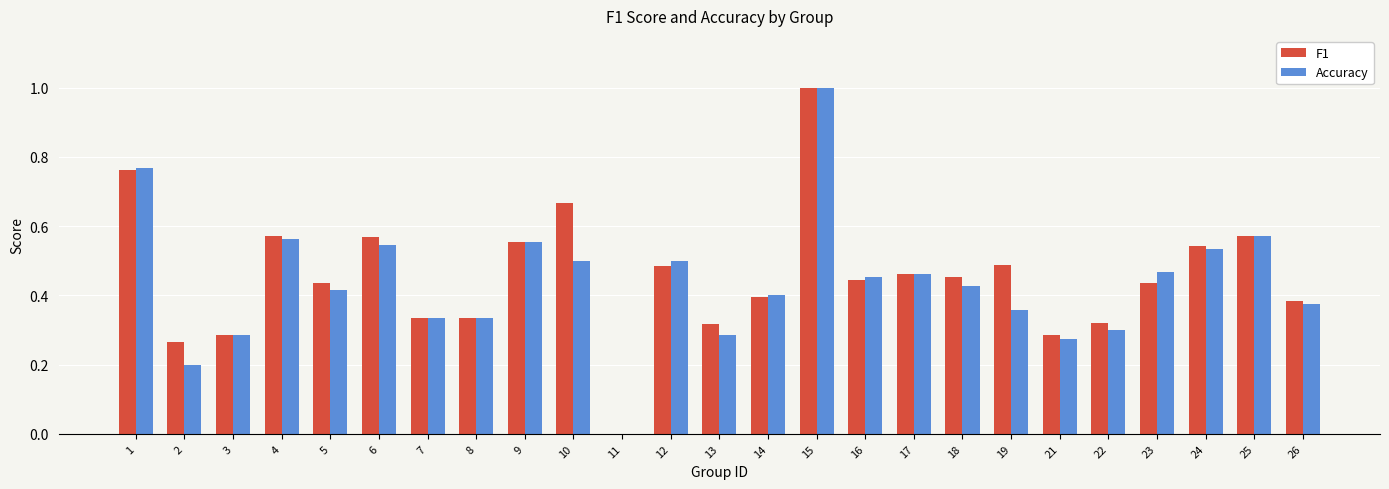

What is the sum of all F1 values?

11.4